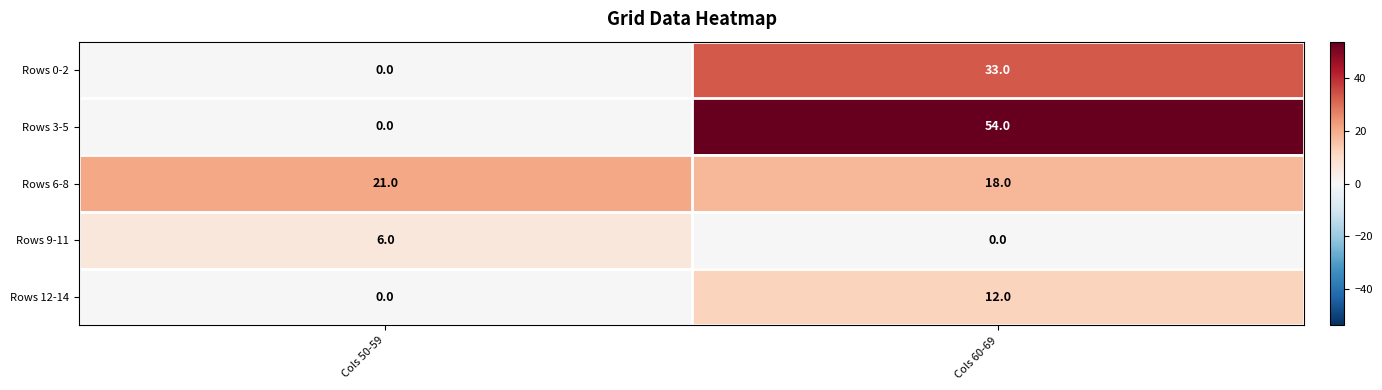

True or false: Rows 12-14 has a value of 12 at Cols 60-69.

True